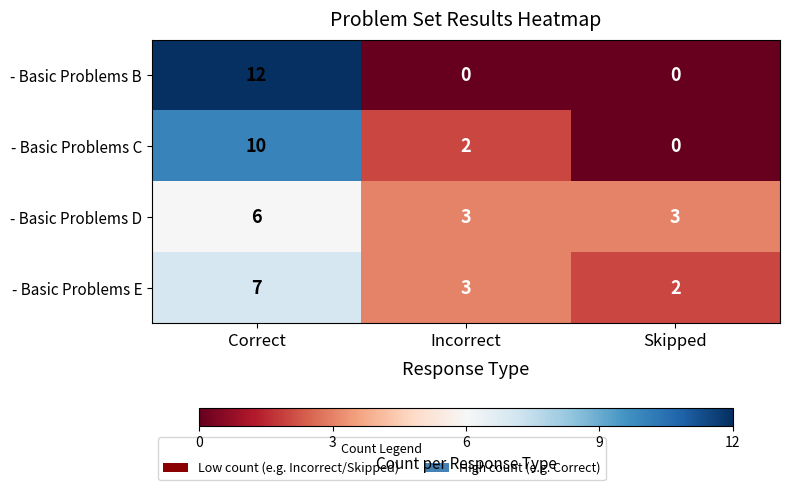

How many - Basic Problems C values are between 0 and 10?

3